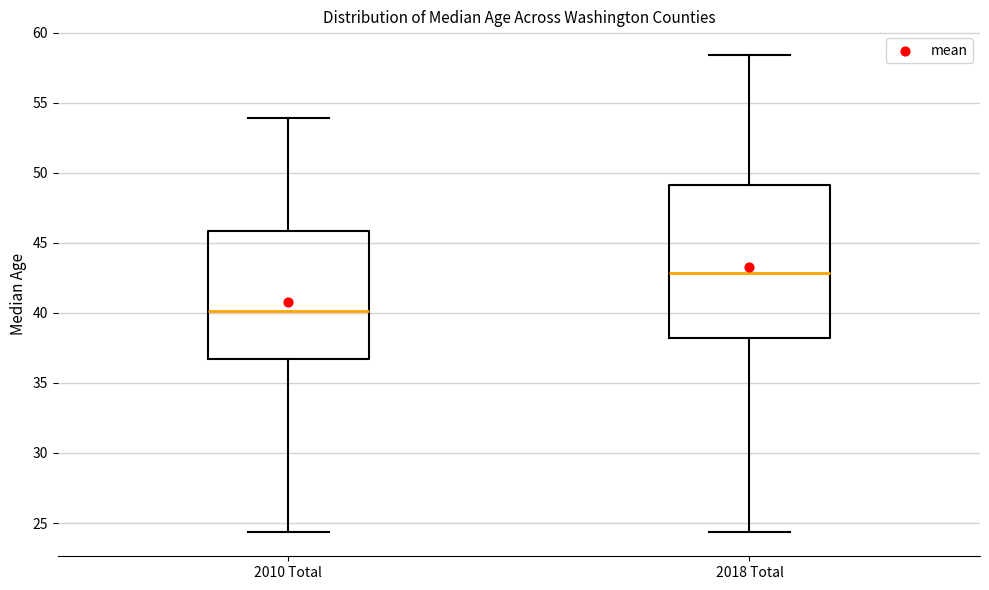

Which box's median line is the highest?

2018 Total